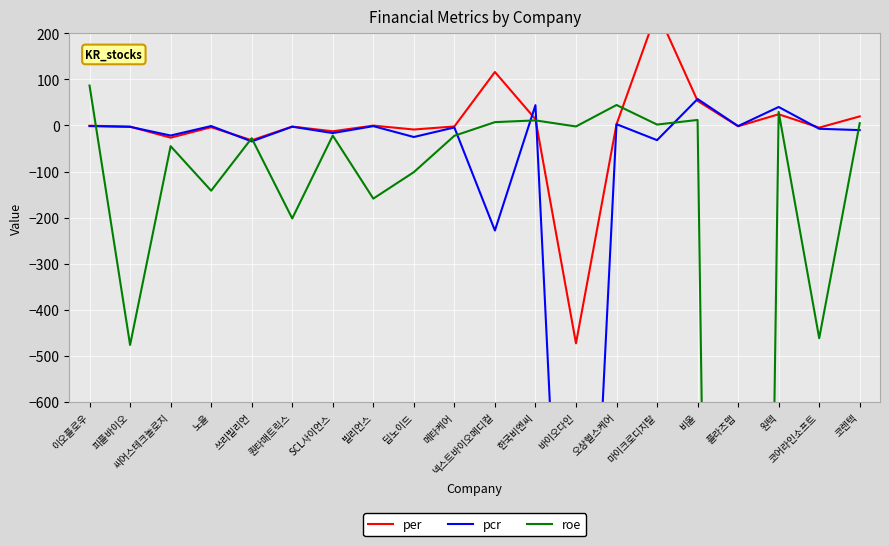

What is the smallest value displayed?

-6024.7